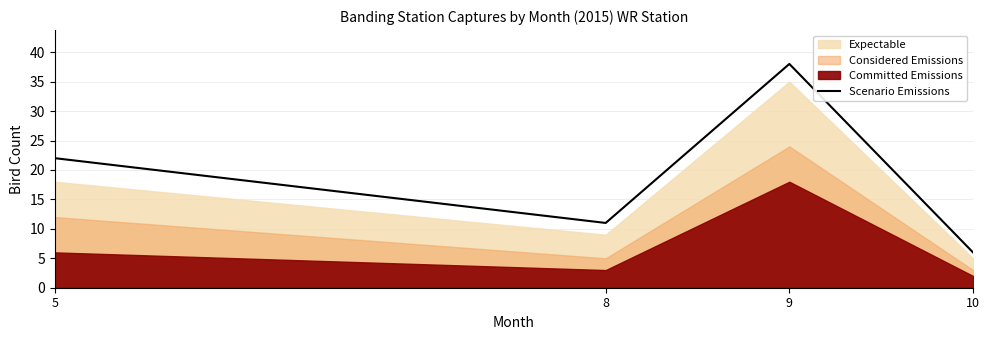

The value of Scenario Emissions at 5 is 8. True or false?

False